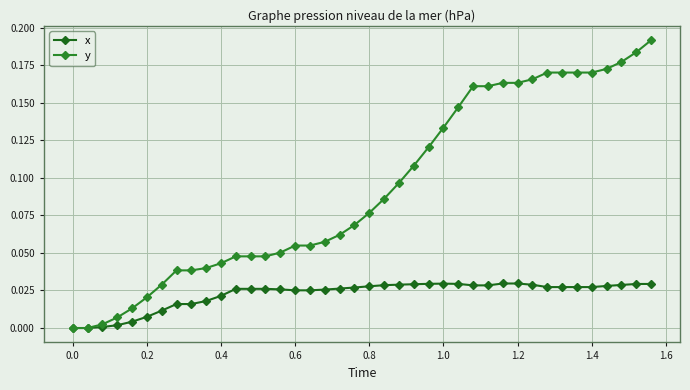

Reading left to right, list all the values displayed in this chart.

x: 0.0	0.0	0.0	0.0	0.0	0.0	0.0	0.0	0.0	0.0	0.0	0.0	0.0	0.0	0.0	0.0	0.0	0.0	0.0	0.0	0.0	0.0	0.0	0.0	0.0	0.0	0.0	0.0	0.0	0.0	0.0	0.0	0.0	0.0	0.0	0.0	0.0	0.0	0.0	0.0
y: 0.0	0.0	0.0	0.0	0.0	0.0	0.0	0.0	0.0	0.0	0.0	0.0	0.0	0.0	0.1	0.1	0.1	0.1	0.1	0.1	0.1	0.1	0.1	0.1	0.1	0.1	0.1	0.2	0.2	0.2	0.2	0.2	0.2	0.2	0.2	0.2	0.2	0.2	0.2	0.2